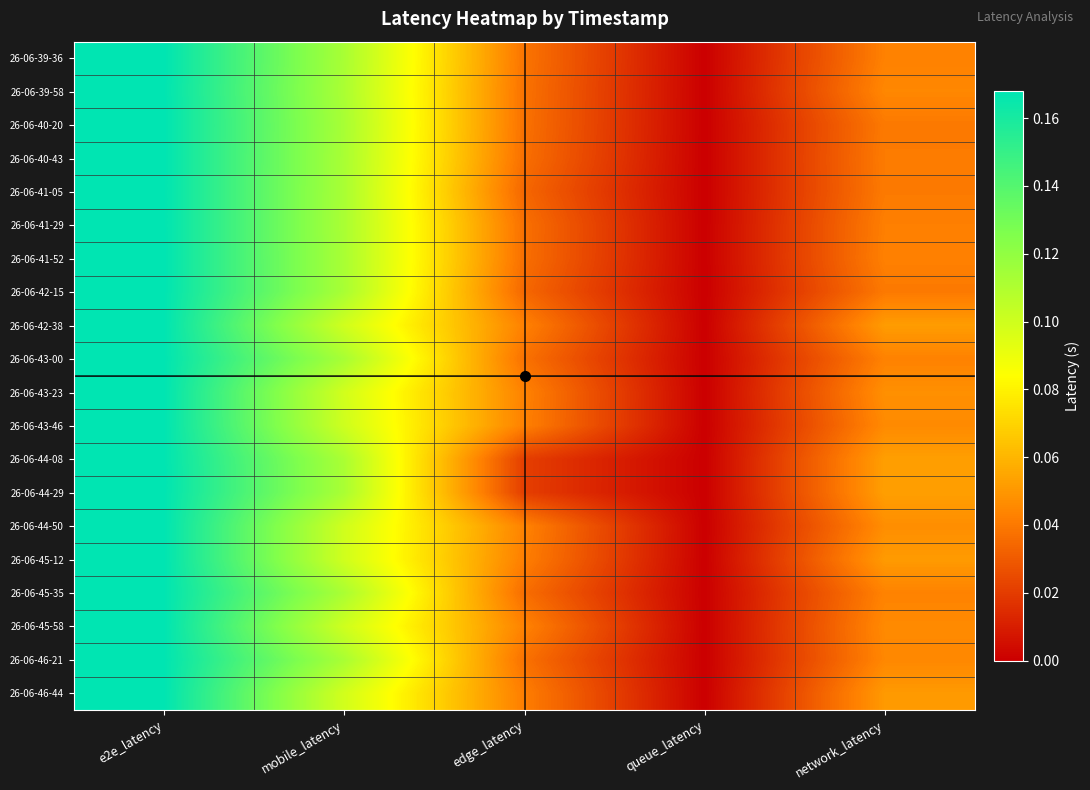

Which category has the lowest value across all series?

queue_latency